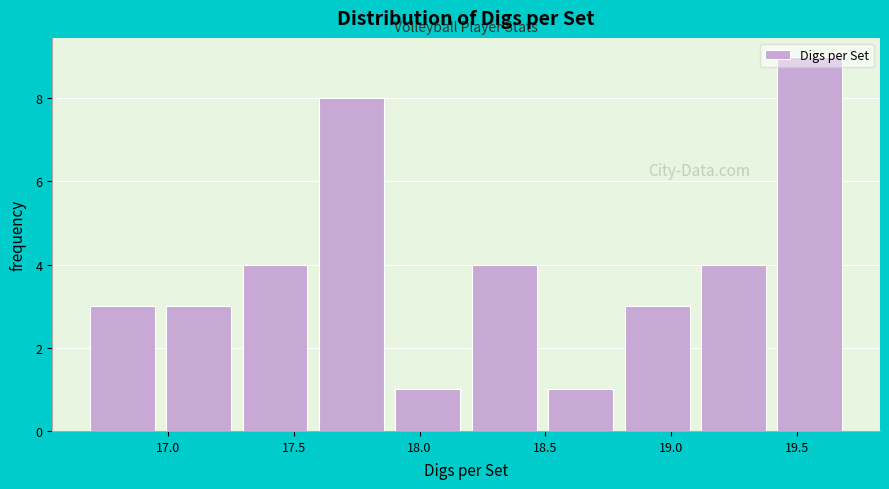

Reading left to right, list every bar in this chart as the range it spans on the x-axis followed by its height. Neither the bar edges nor the heights are printed on the chart, so give them approximately, as read against the axes.

16.65 to 16.95: 3
16.95 to 17.25: 3
17.25 to 17.60: 4
17.60 to 17.90: 8
17.90 to 18.20: 1
18.20 to 18.50: 4
18.50 to 18.80: 1
18.80 to 19.10: 3
19.10 to 19.40: 4
19.40 to 19.70: 9